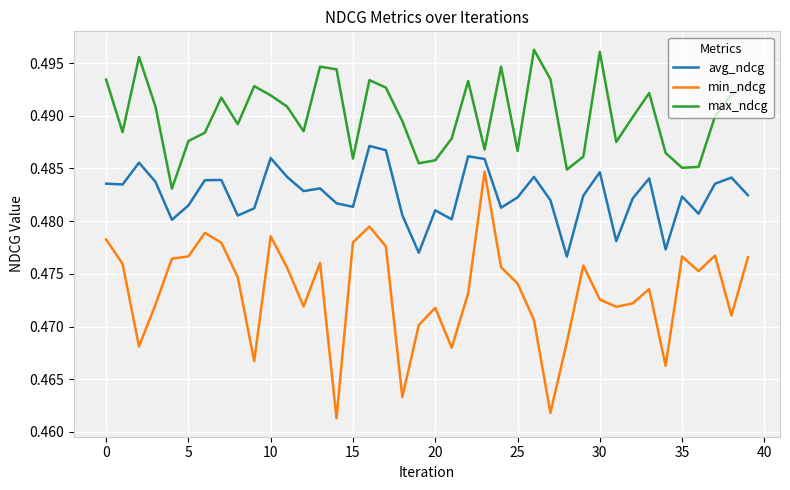

Which series has the widest spread of values?

min_ndcg